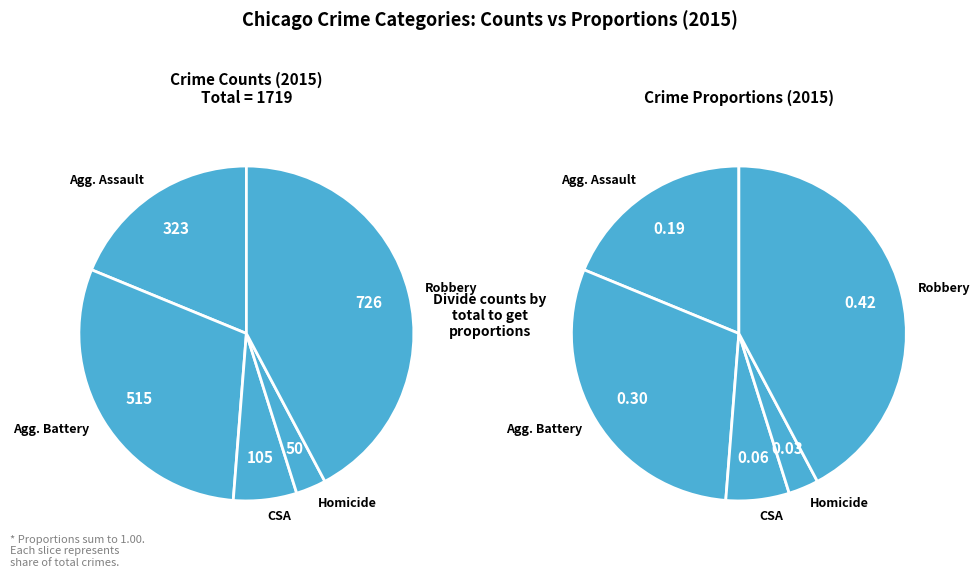

The Criminal Sexual Assault slice represents 1% of the pie. True or false?

False